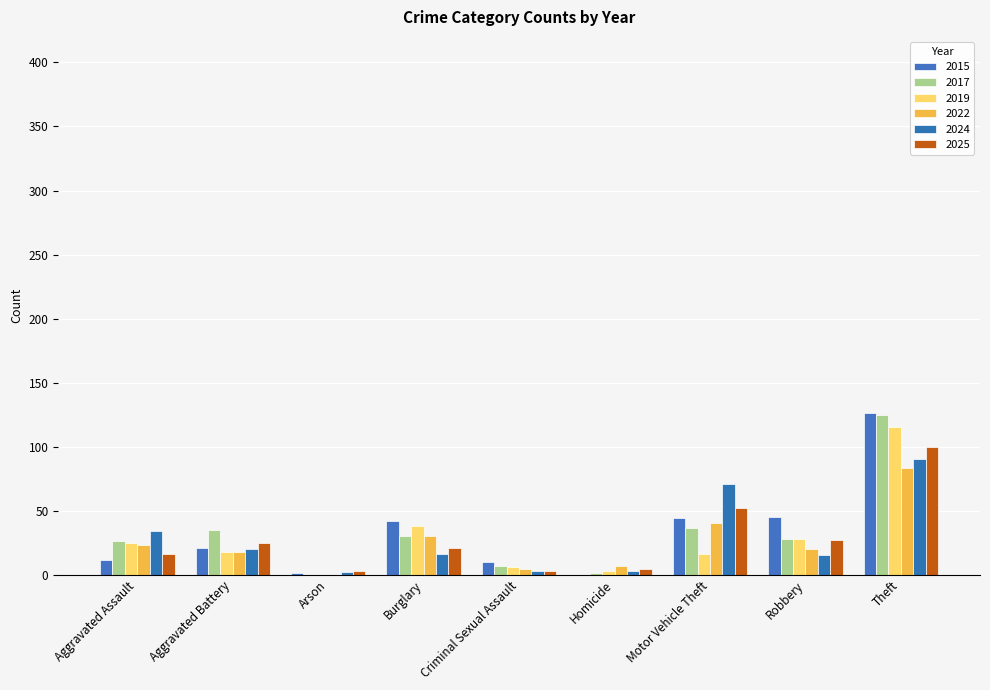

Is the value of 2024 at Homicide greater than the value of 2017 at Robbery?

No